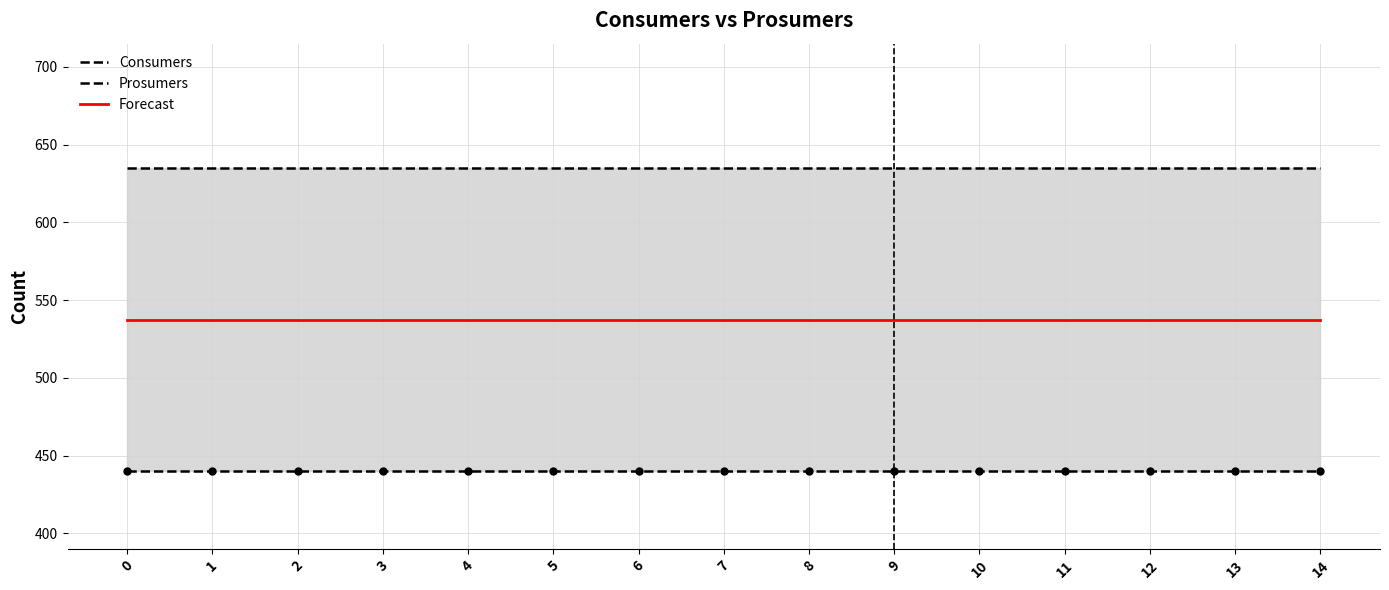

What are all the series names shown in the legend?

Consumers, Prosumers, Forecast